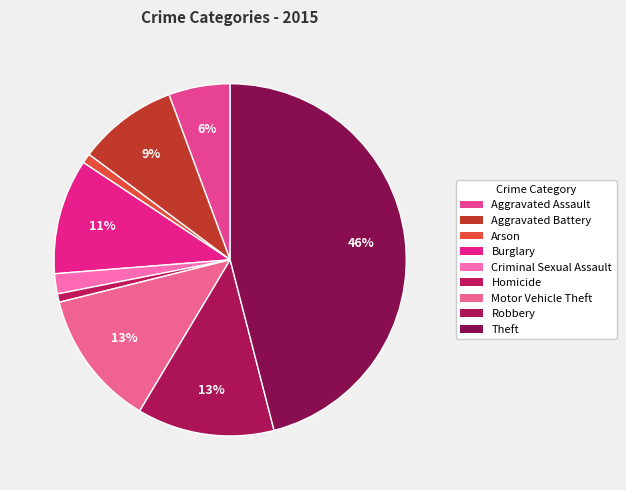

To the nearest percent, what is the combined percentage of Arson and Motor Vehicle Theft?

13%